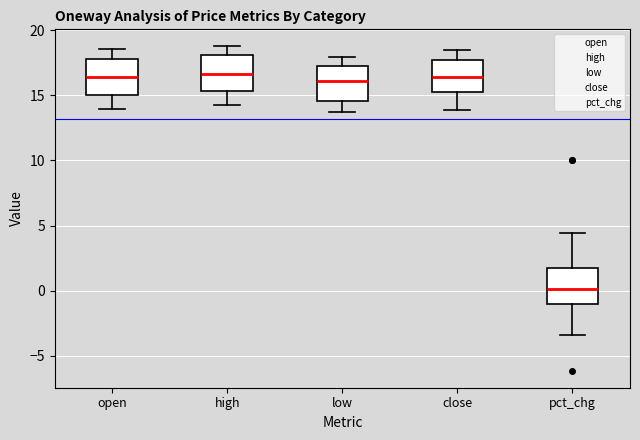

Where does the median line of the box for high sit on the y-axis? The values are not printed on the chart, so give them approximately, as read against the axis.

16.5